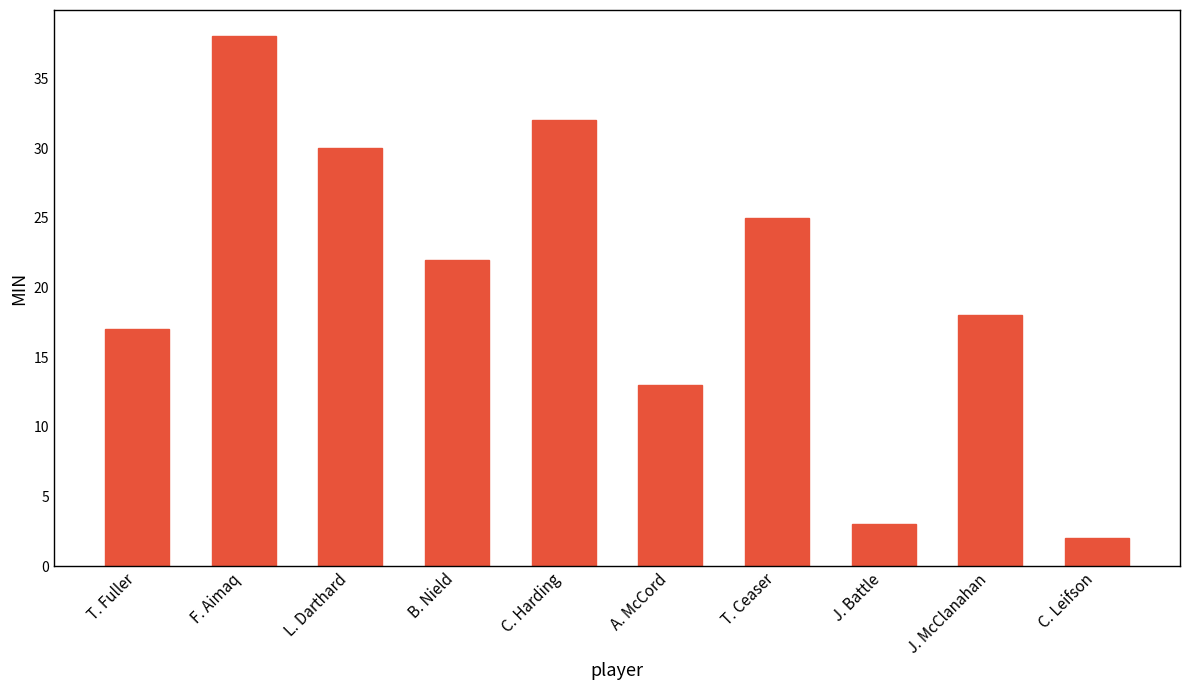

What is the difference between the maximum and minimum values?

36